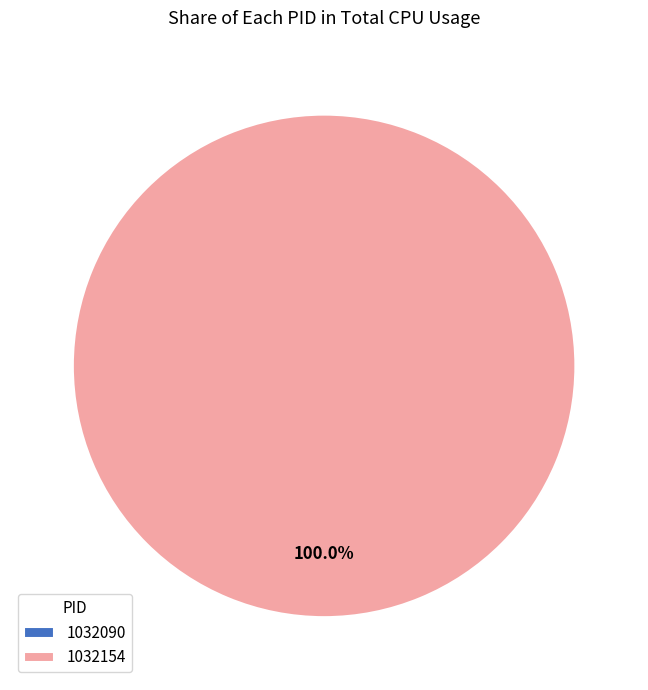

How many slices are in this pie chart?

2